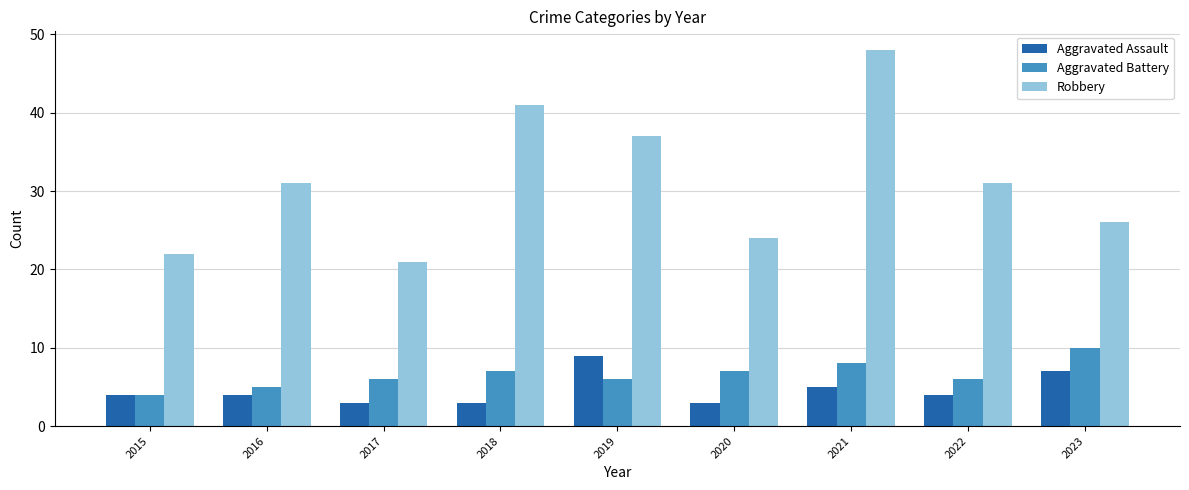

What is the value of the Robbery bar at the 6th from the left?

24